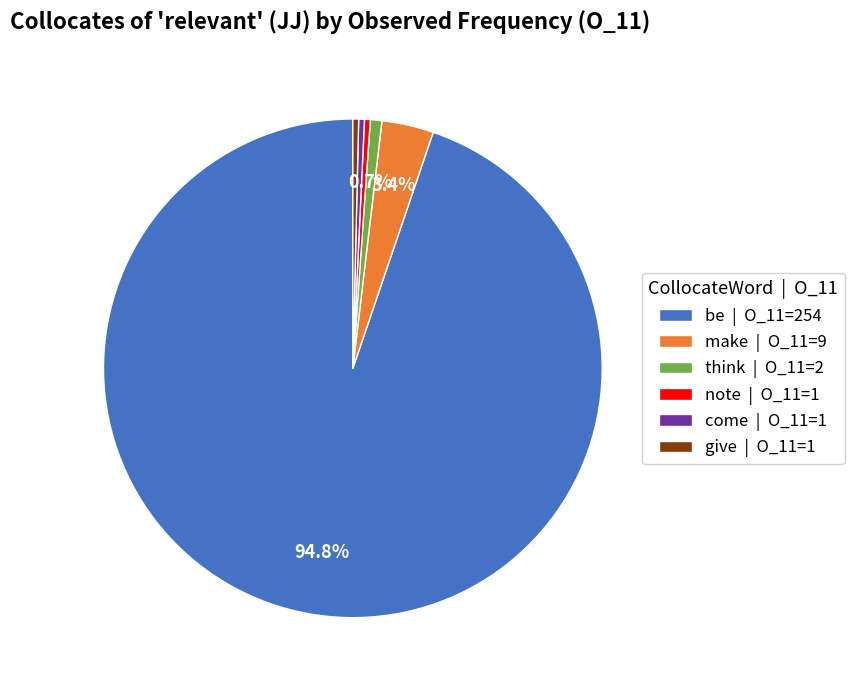

How many segments does this pie chart have?

6